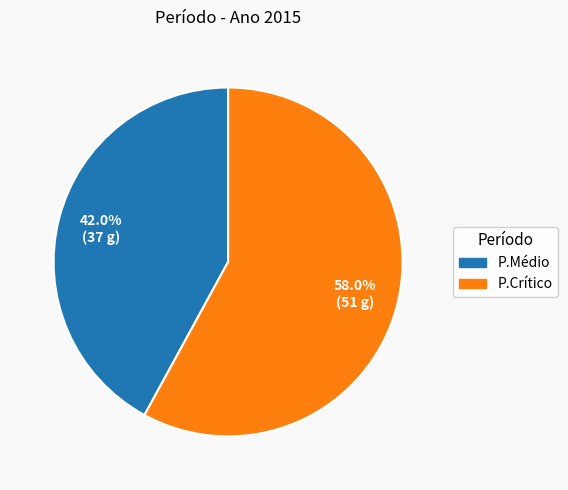

True or false: P.Médio accounts for 42% of the total.

True